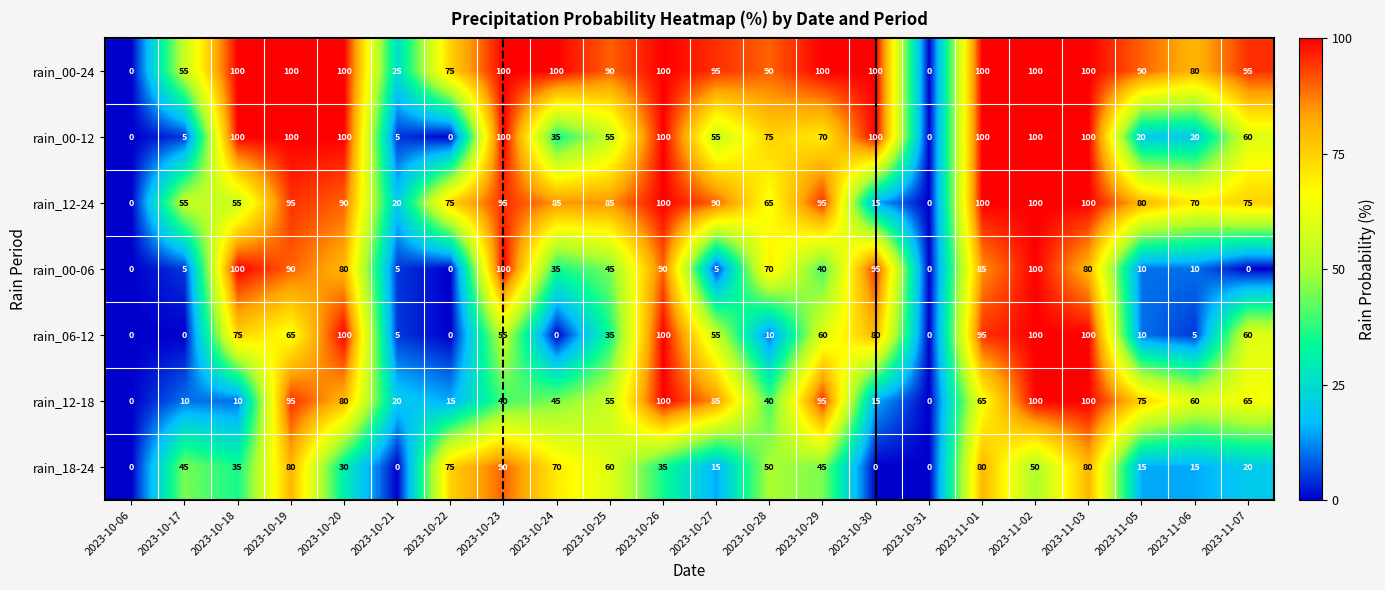

What is the maximum value shown in the chart?

100